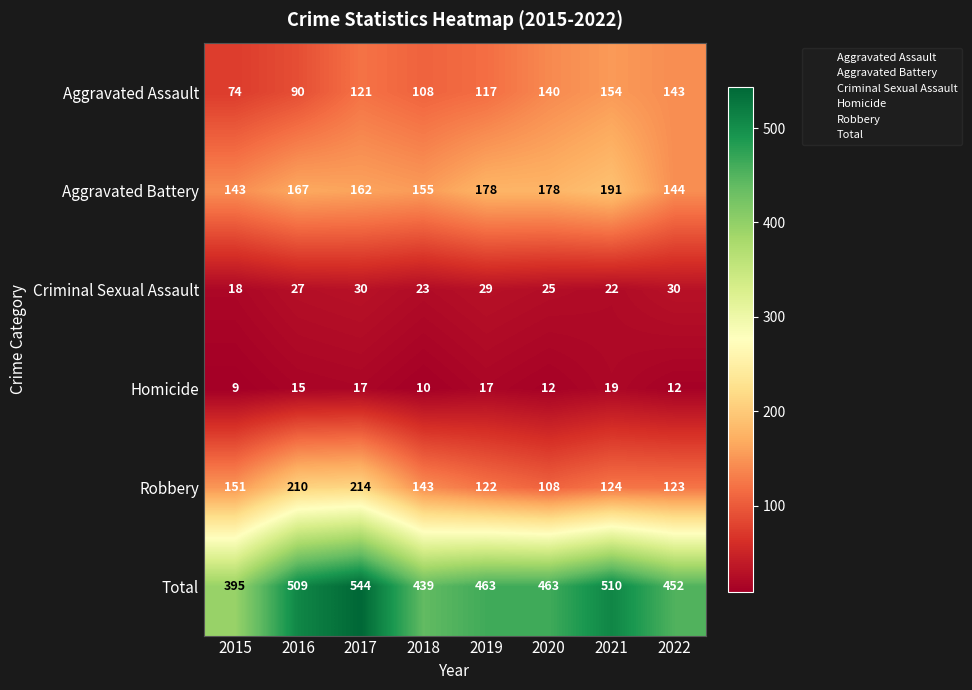

Between 2017 and 2020, which series saw the biggest shift?

Robbery